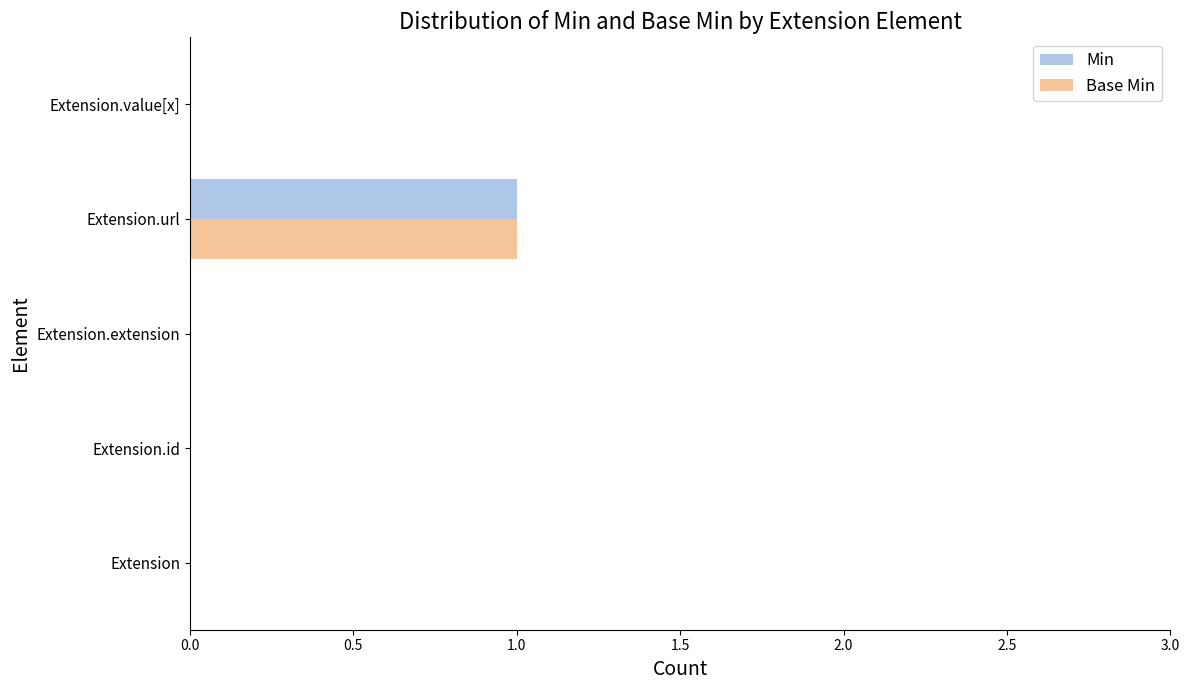

What are all the series names shown in the legend?

Min, Base Min